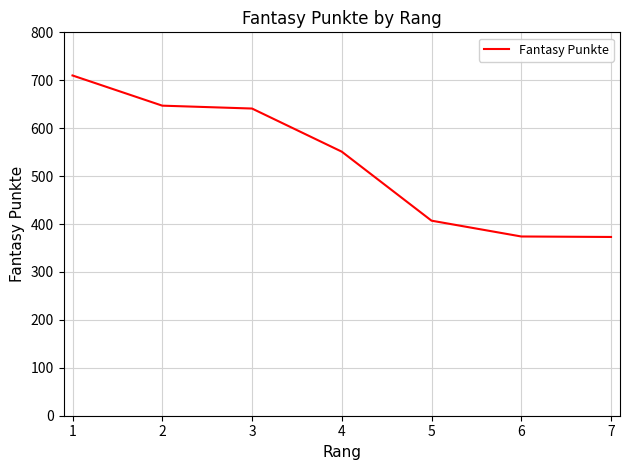

True or false: there are more than 1 points higher than both neighbors.

False